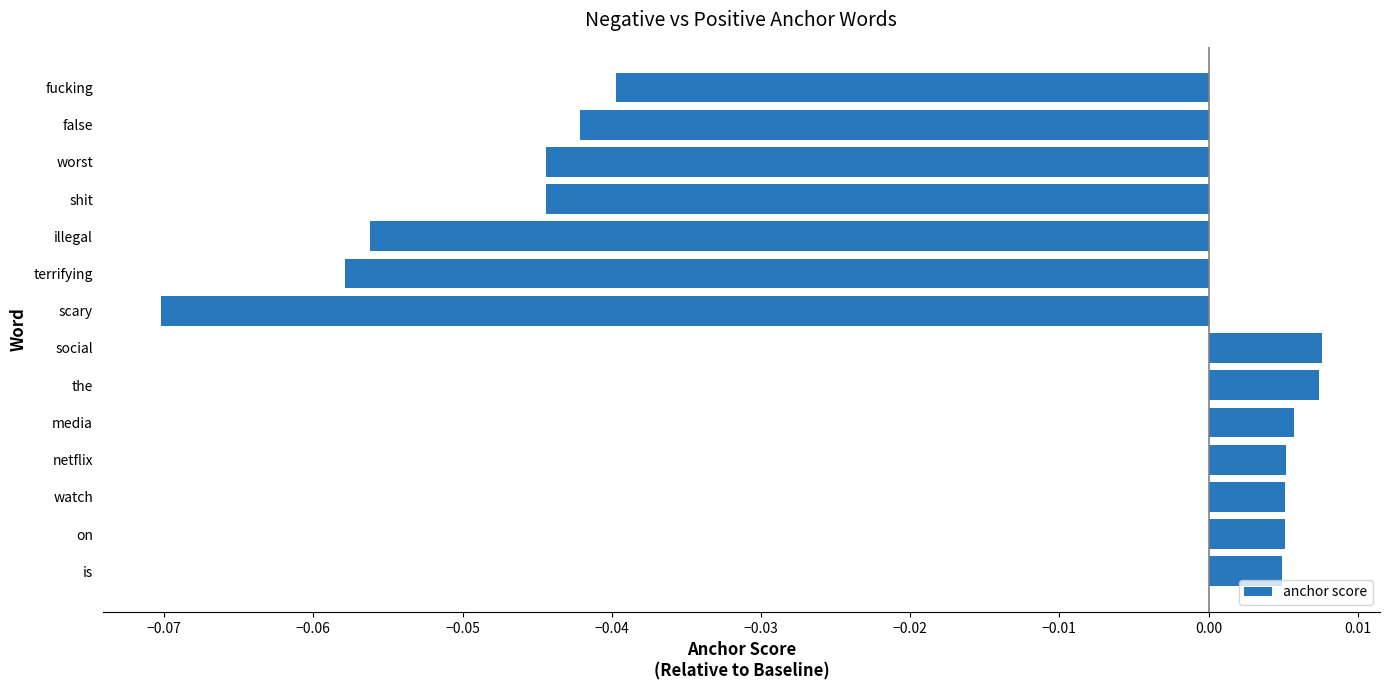

What is the sum of all values?

-0.3